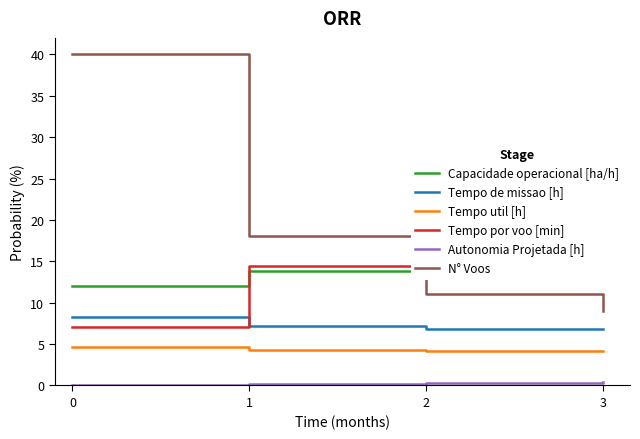

What is the minimum value for Tempo de missao [h]?

6.8